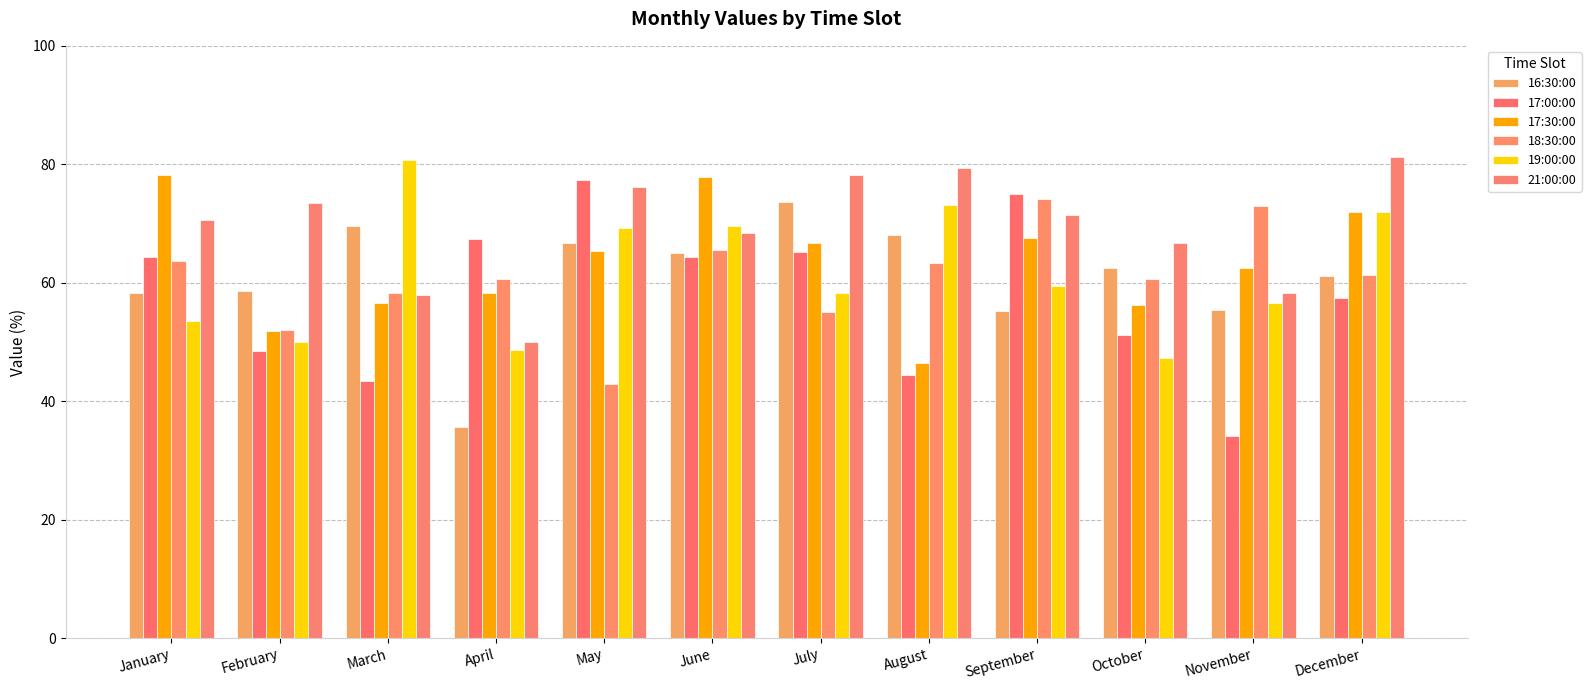

At which label is 16:30:00 closest to 54?

September